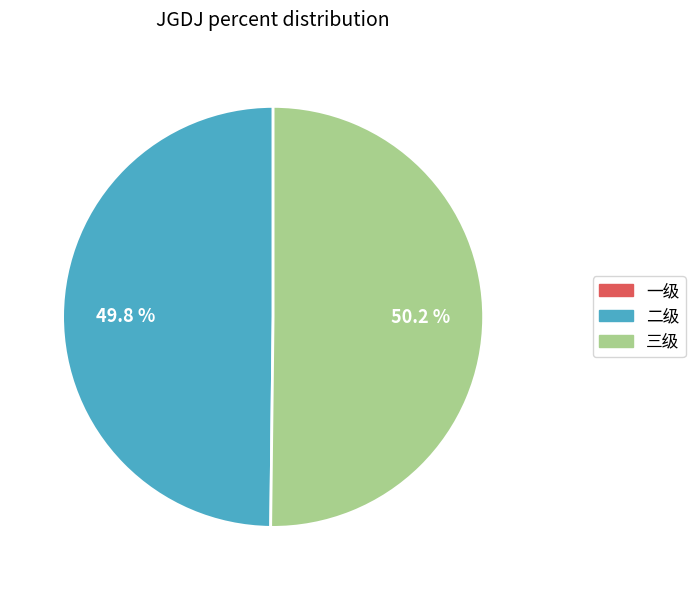

Is 二级 the majority of the pie?

No